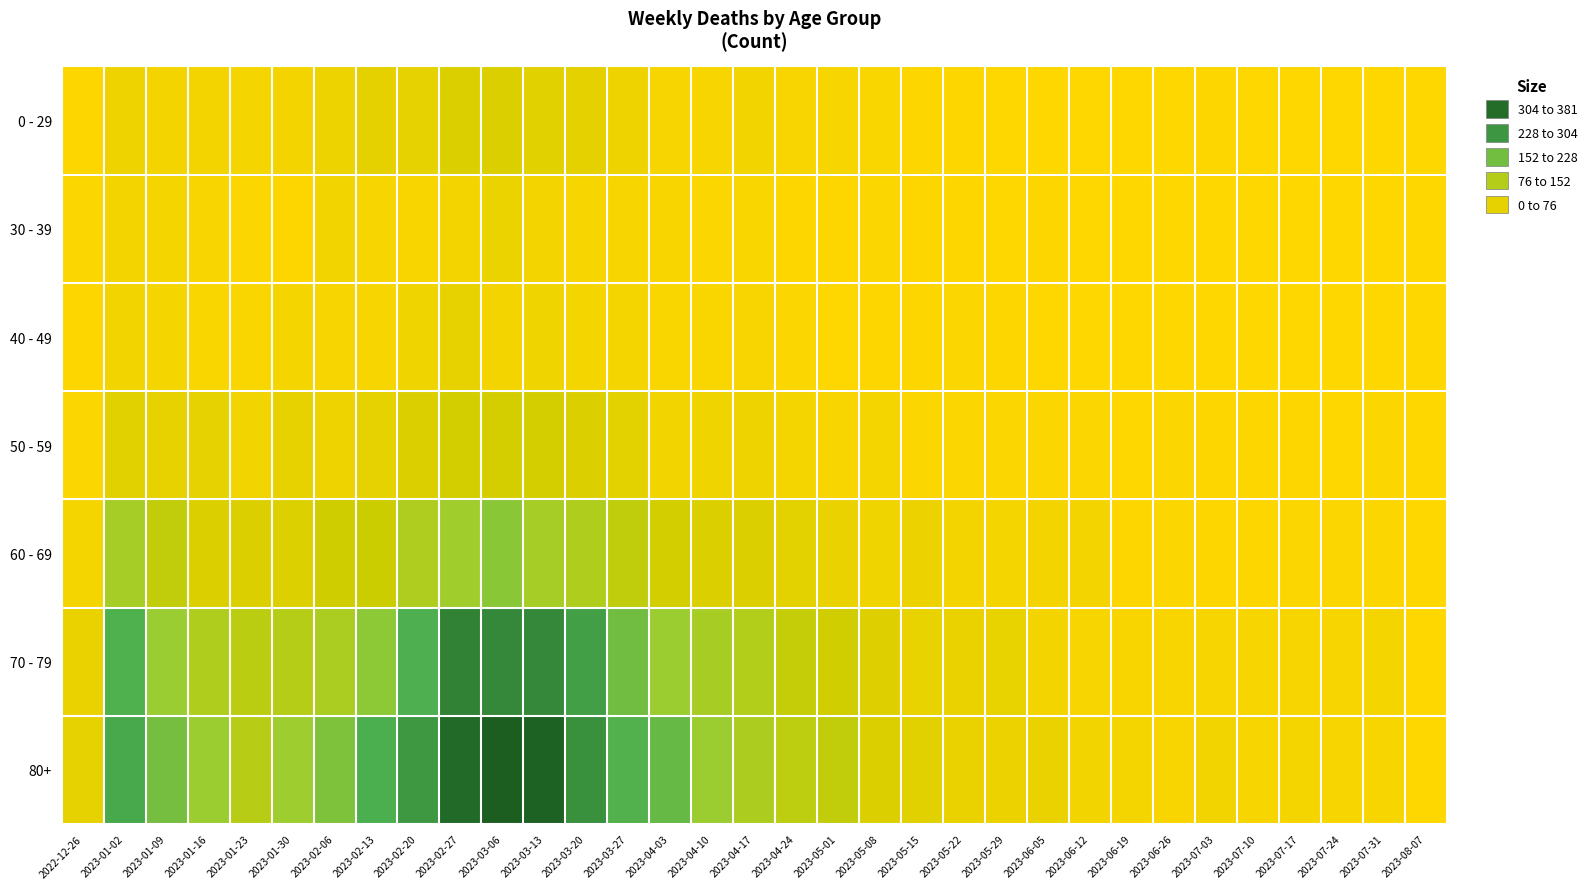

Rank the series by their maximum value, from highest to lowest.

80+, 70 - 79, 60 - 69, 50 - 59, 0 - 29, 40 - 49, 30 - 39